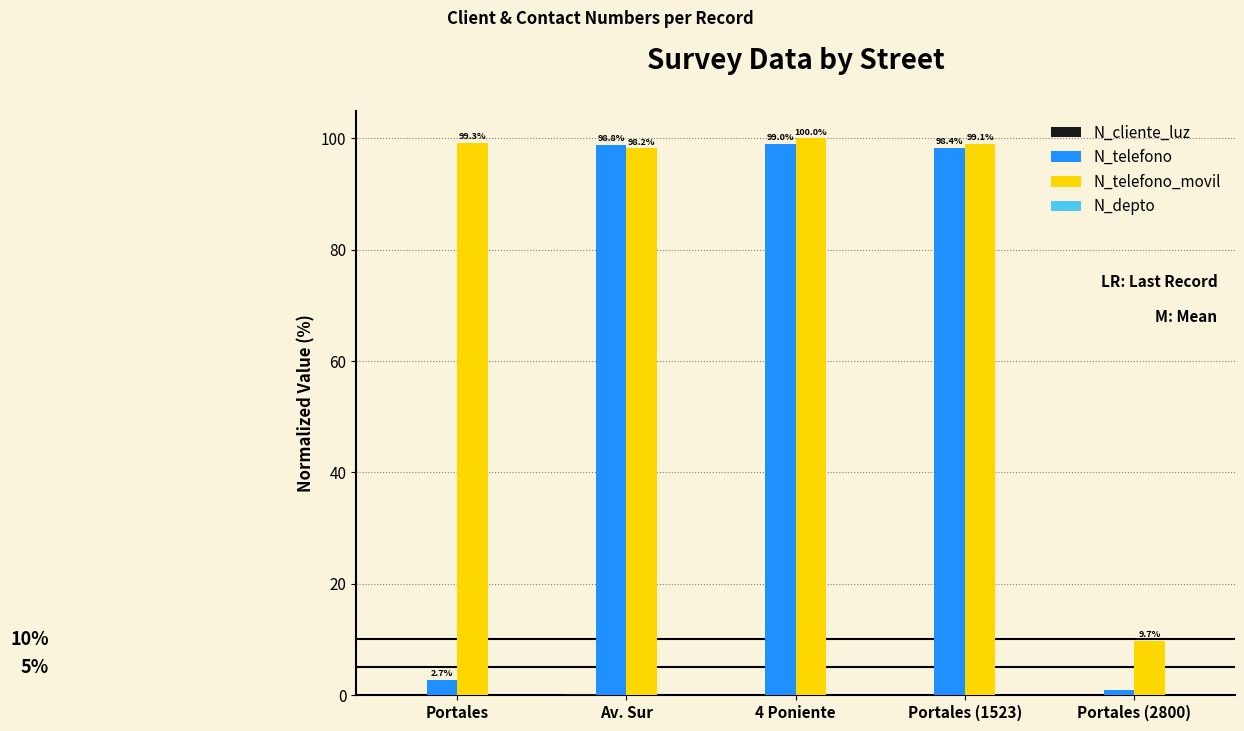

What is the maximum value for N_telefono?

99.0